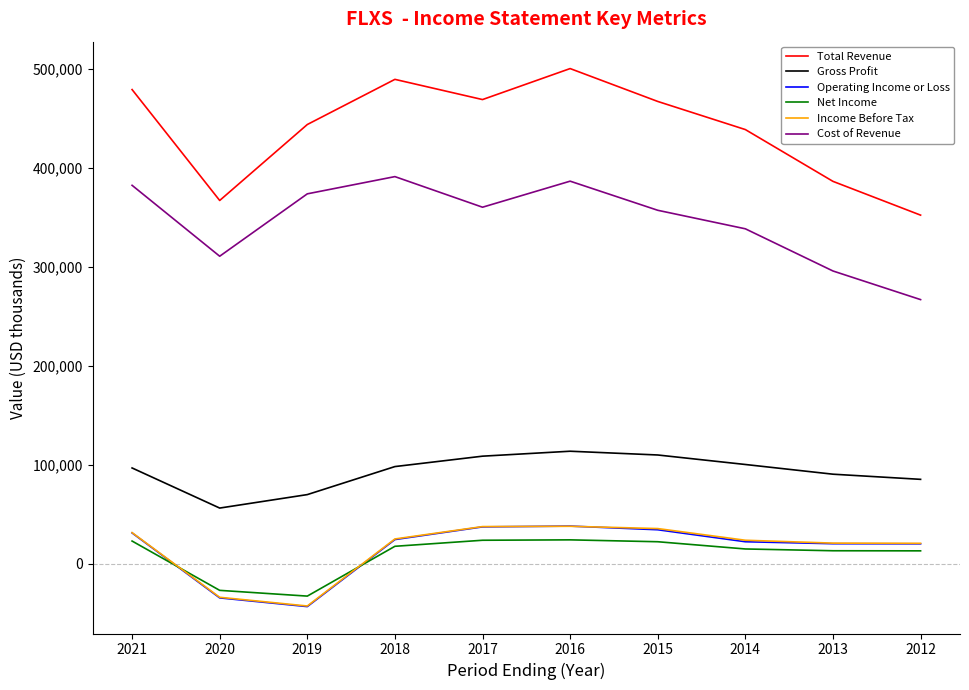

What is the difference between the Cost of Revenue values at 2012 and 2013?

28900